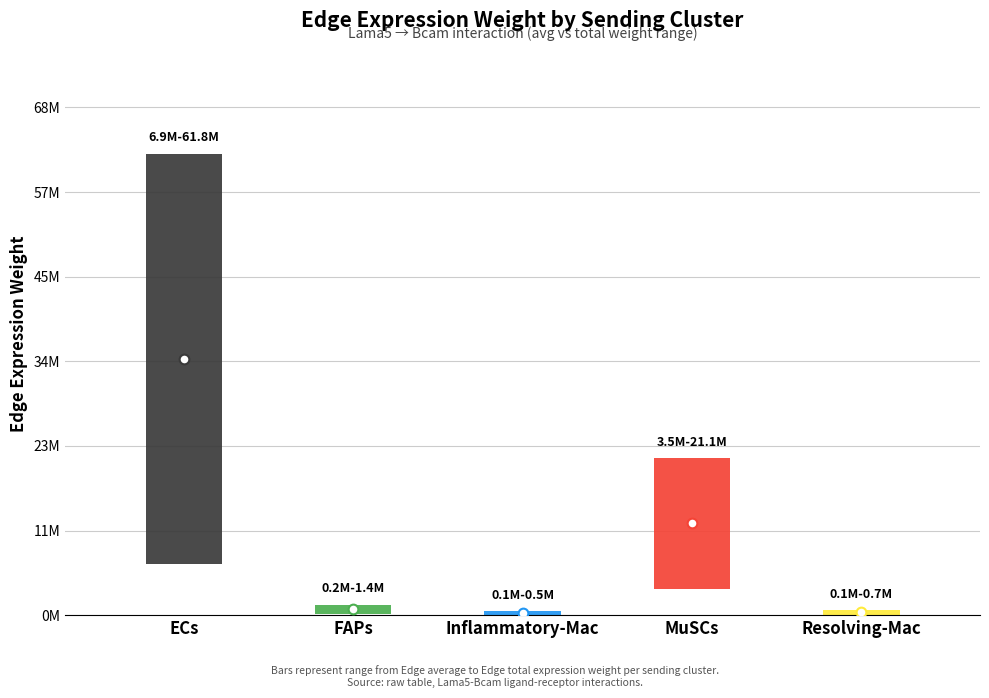

How many values in the Edge average expression weight series exceed 157345?

3